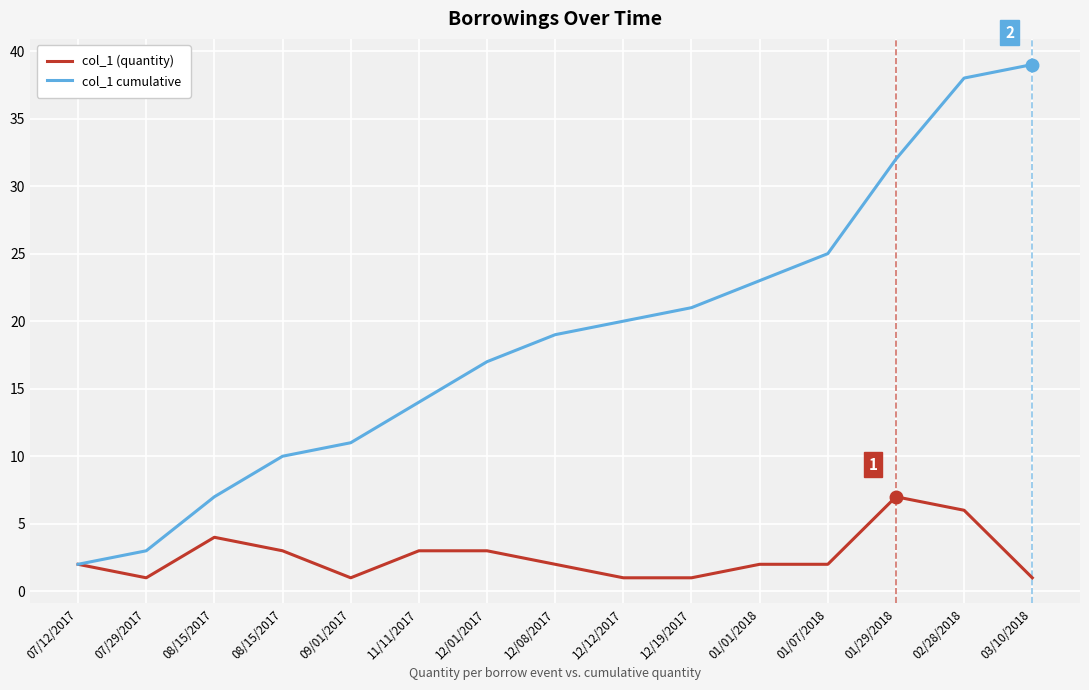

What are all the series names shown in the legend?

col_1 (quantity), col_1 cumulative